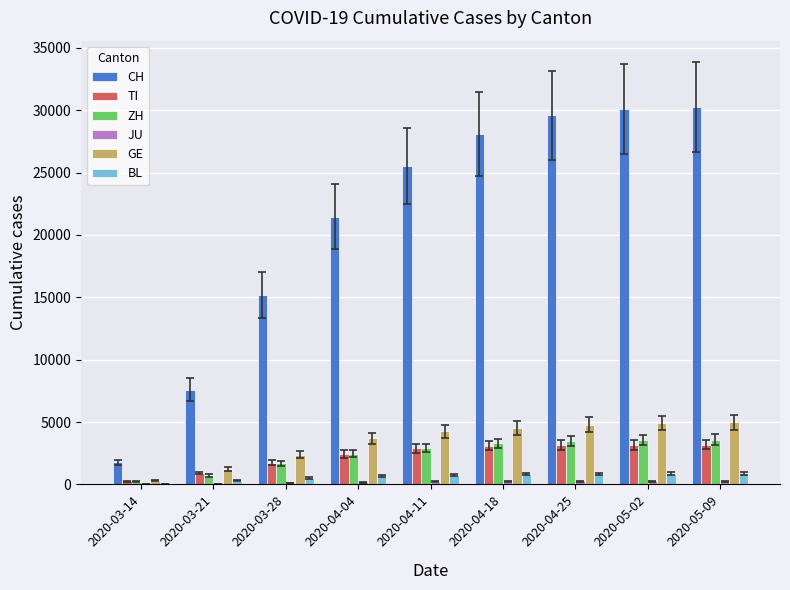

True or false: CH has a value of 30126 at 2020-05-02.

True